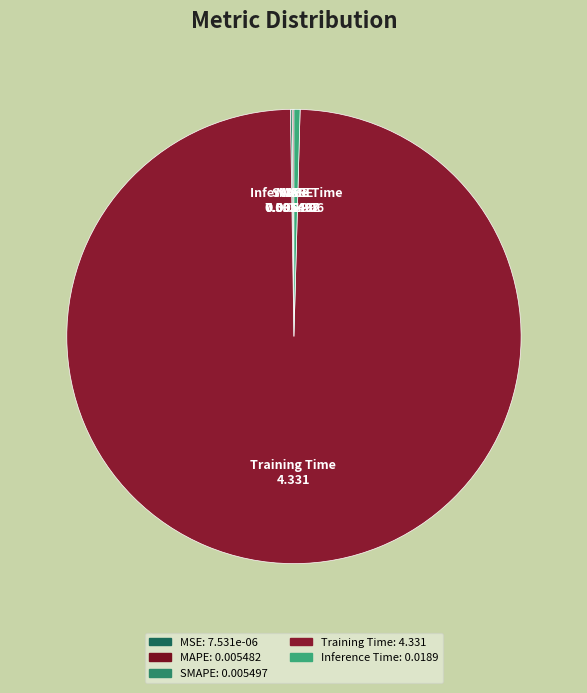

Is it true that Training Time is 99% of the pie?

True